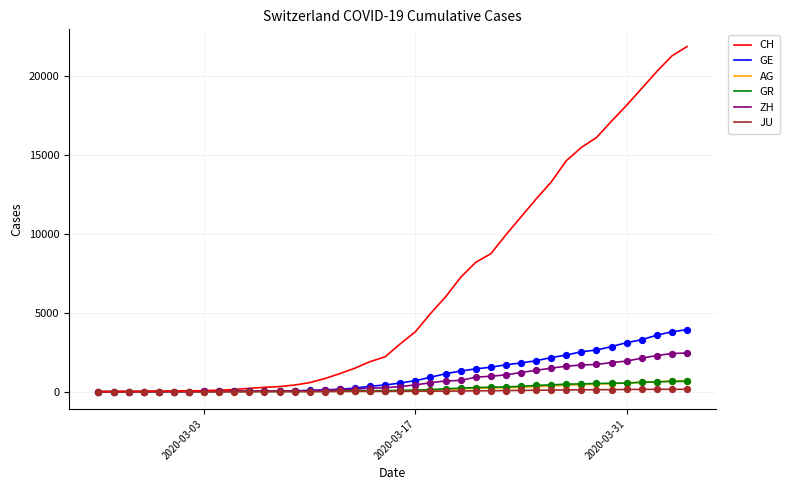

Which series has the largest total across all categories?

CH